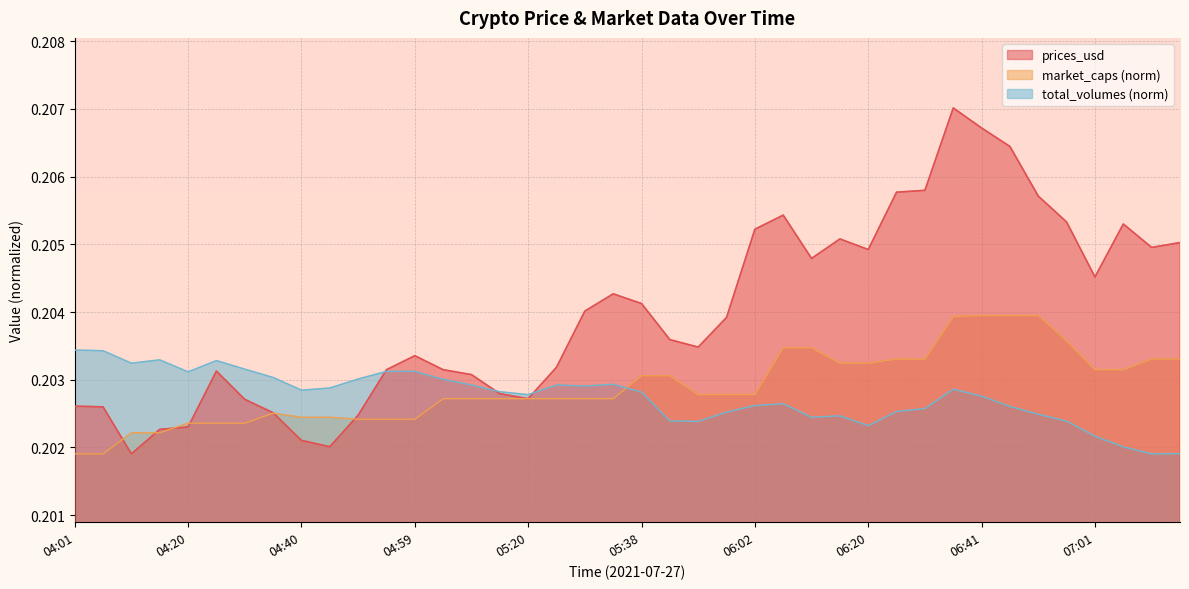

True or false: market_caps has more than 1 points higher than both neighbors.

False